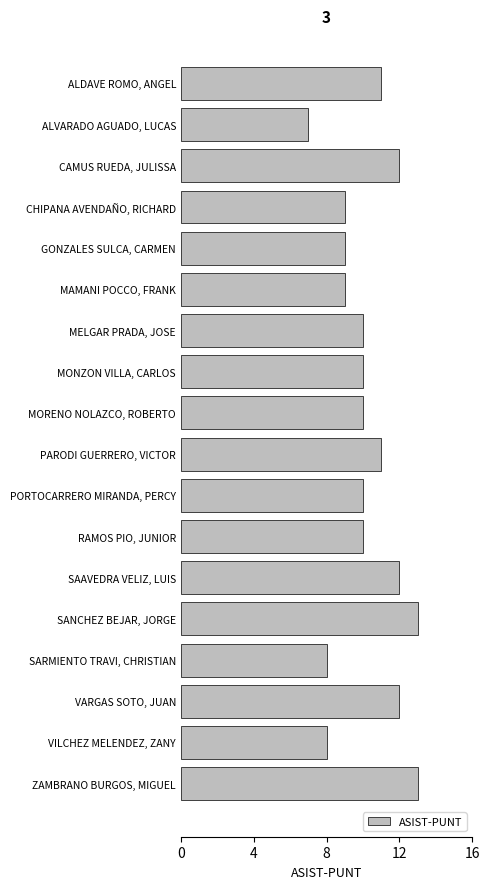

What is the minimum value shown in the chart?

7